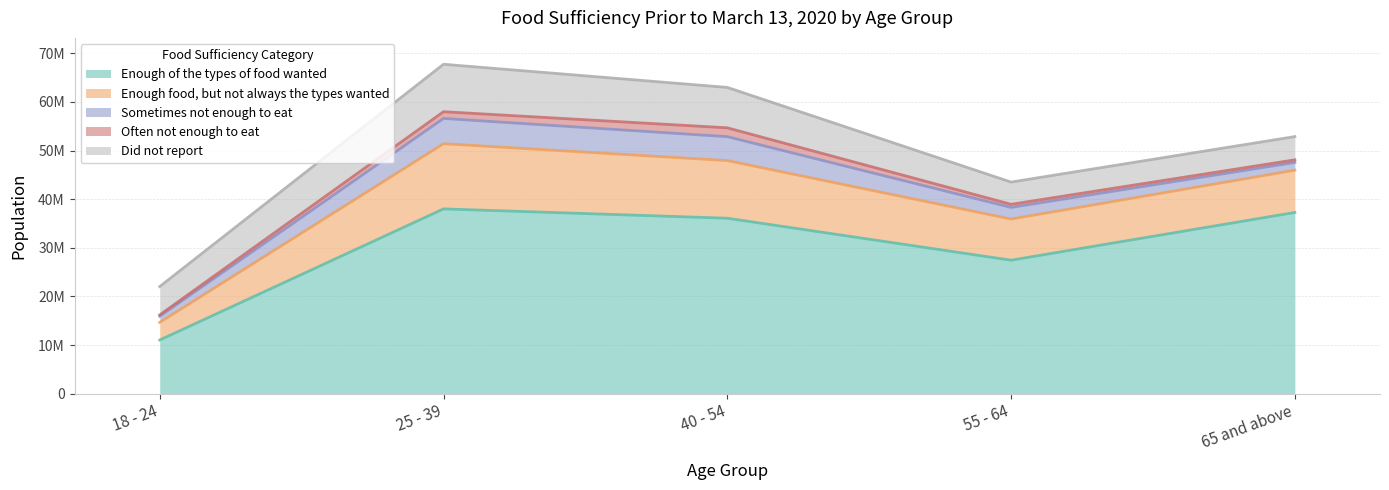

How many interior local valleys does the Enough food, but not always the types wanted series have?

1